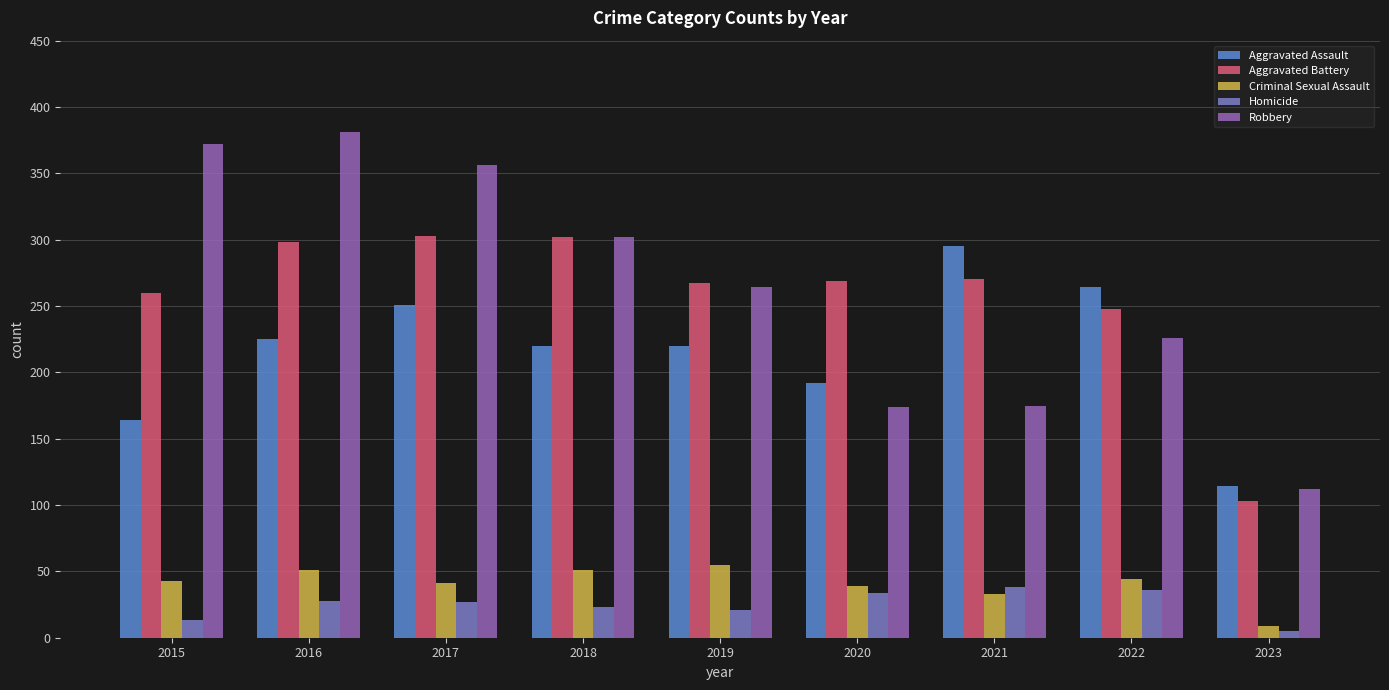

At how many categories does at least one series exceed 26?

9